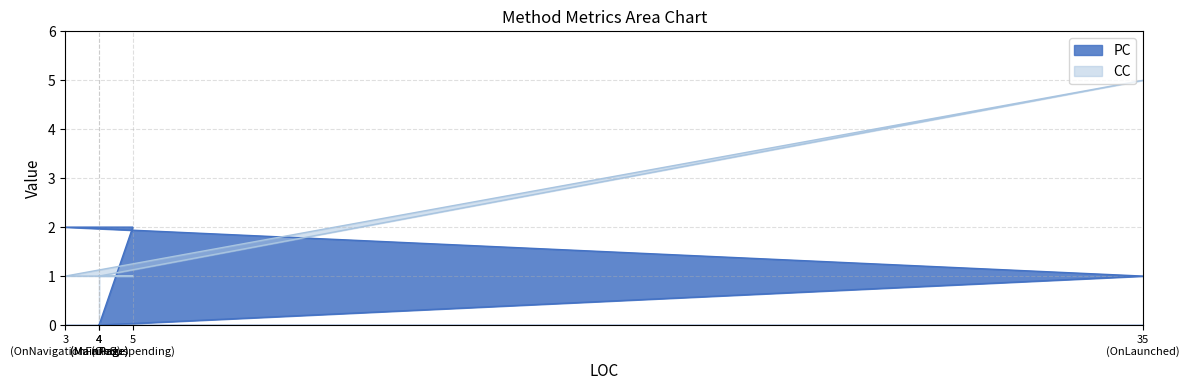

The value of PC at 4 (MainPage) is 1. True or false?

False